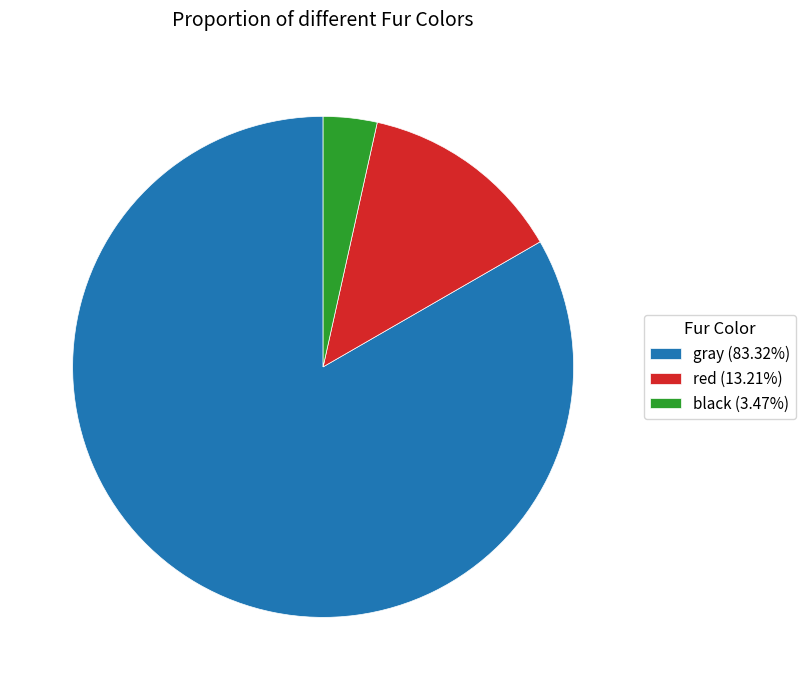

Which slice is the largest?

gray